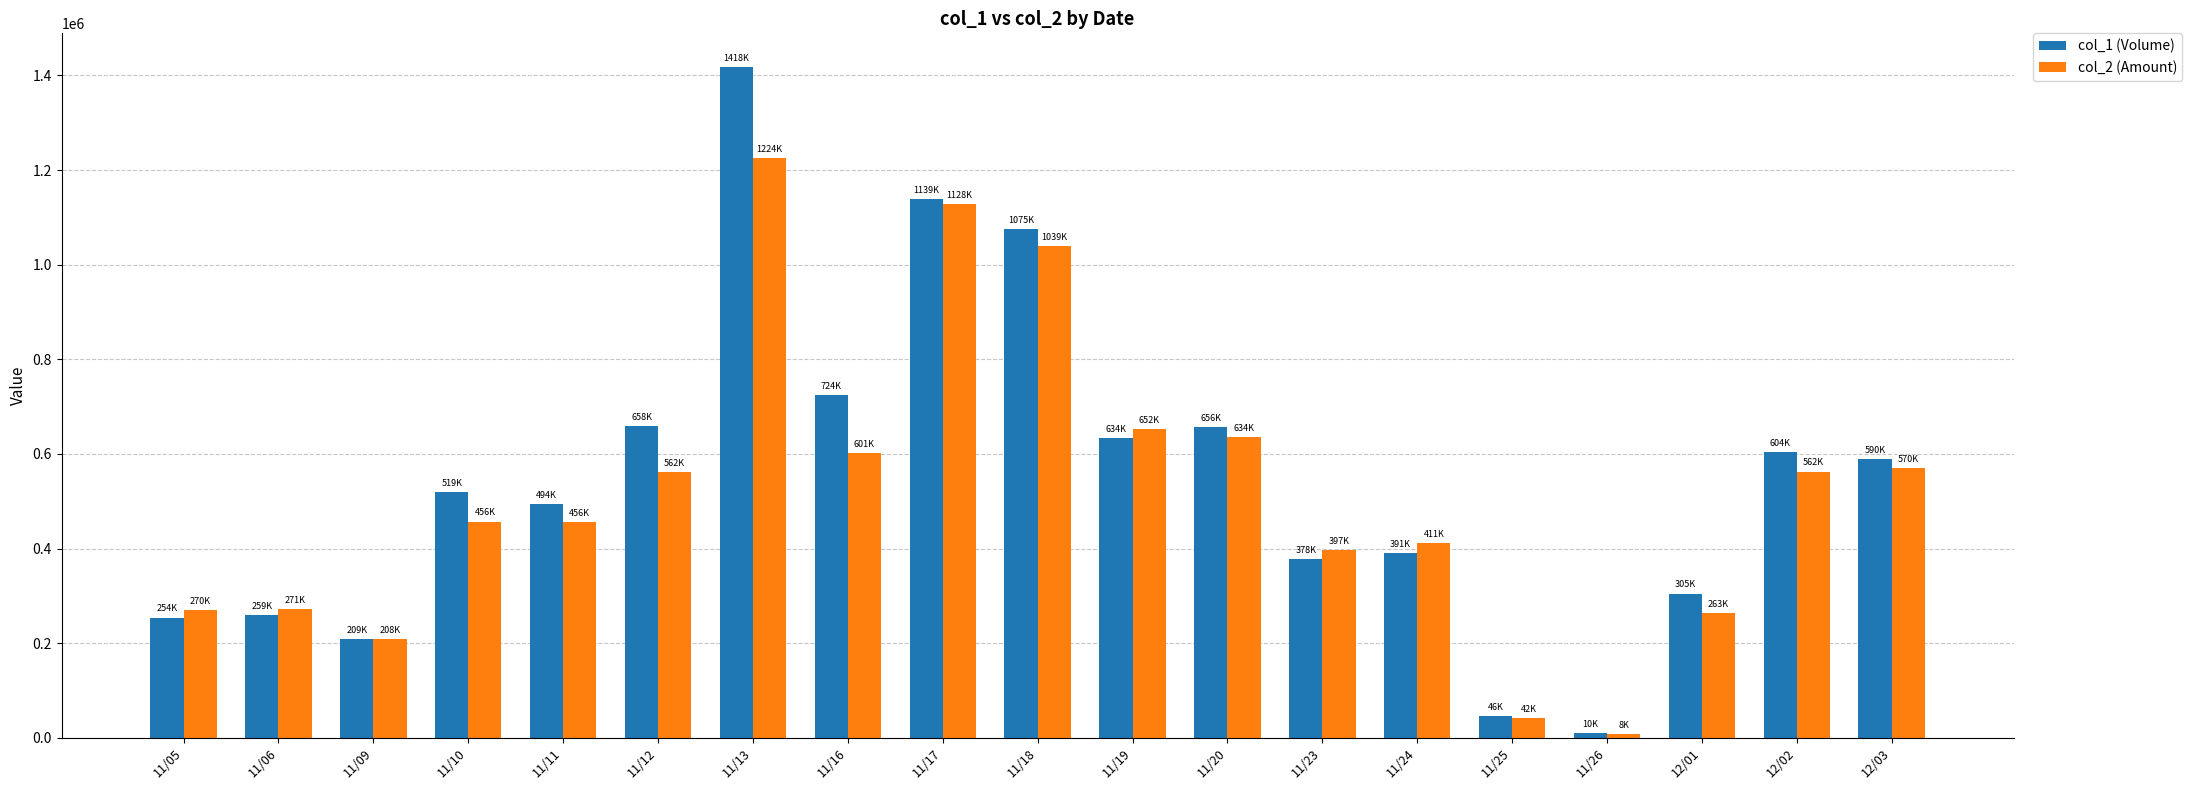

What is the value of the col_2 (Amount) bar at the 4th from the left?

456990